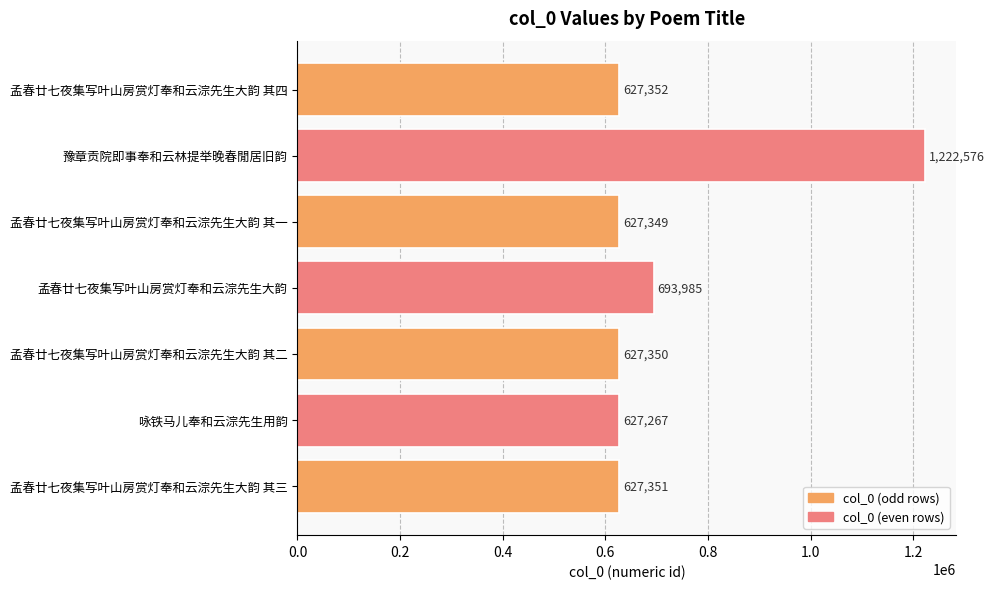

How many distinct data groups are displayed?

1